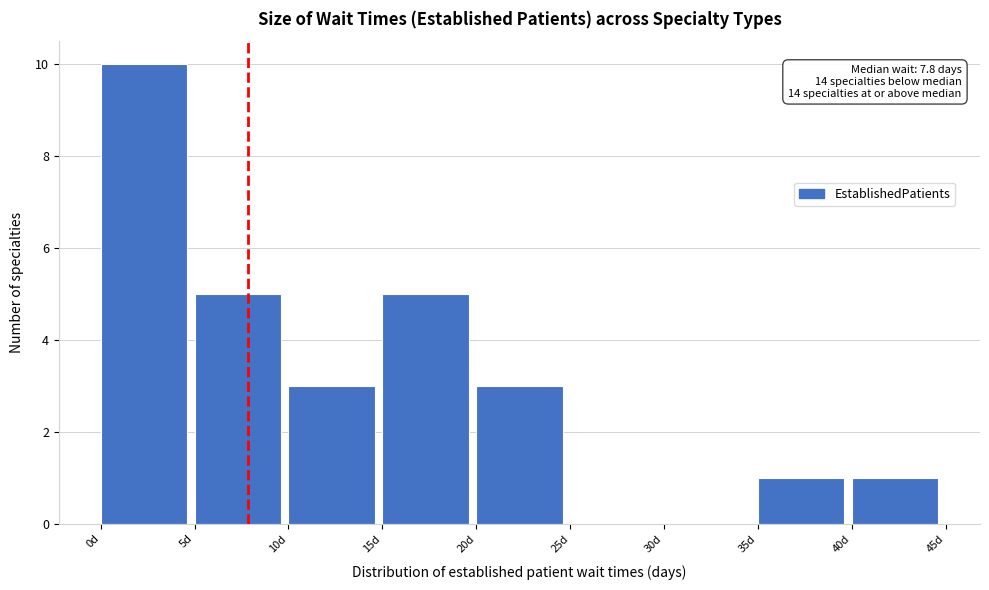

Over which range of the x-axis is the bar tallest?

0 to 5